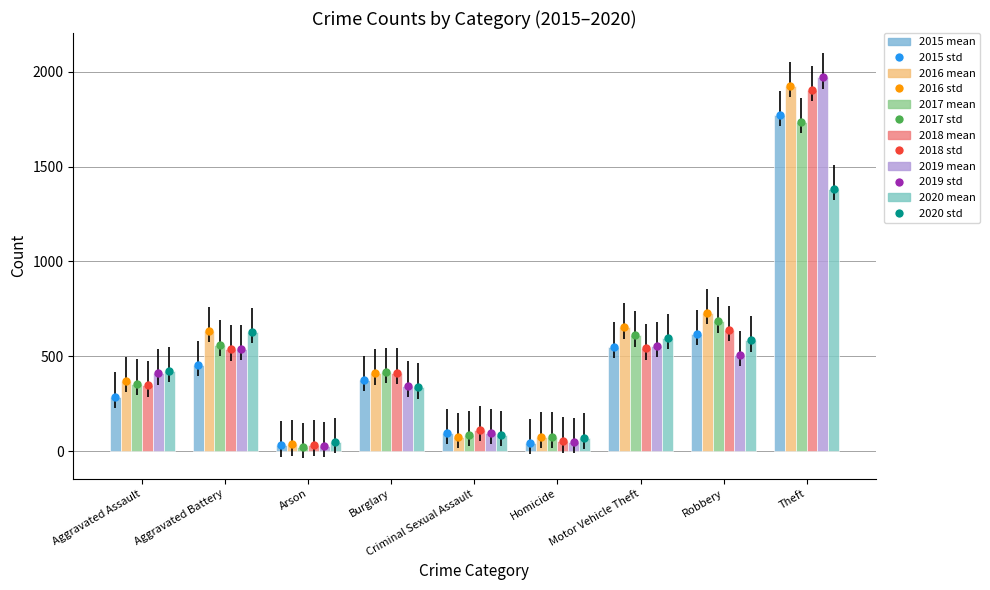

How many values in the 2016 mean series are below 410?

4